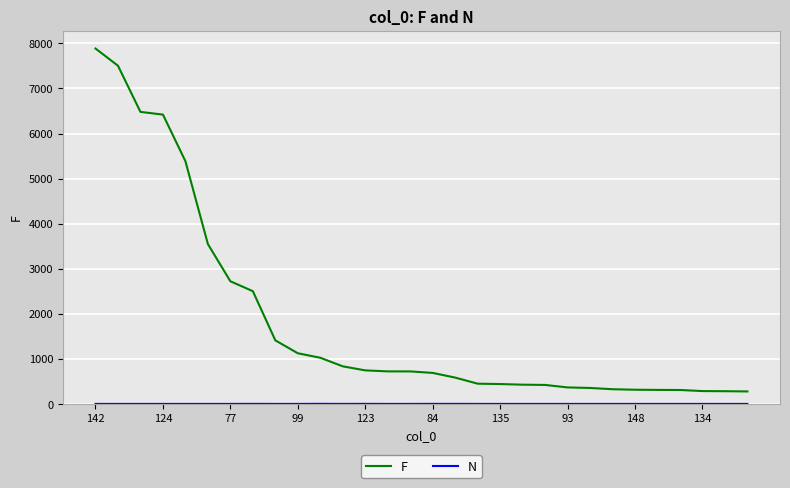

Which series has the largest range (max minus min)?

F